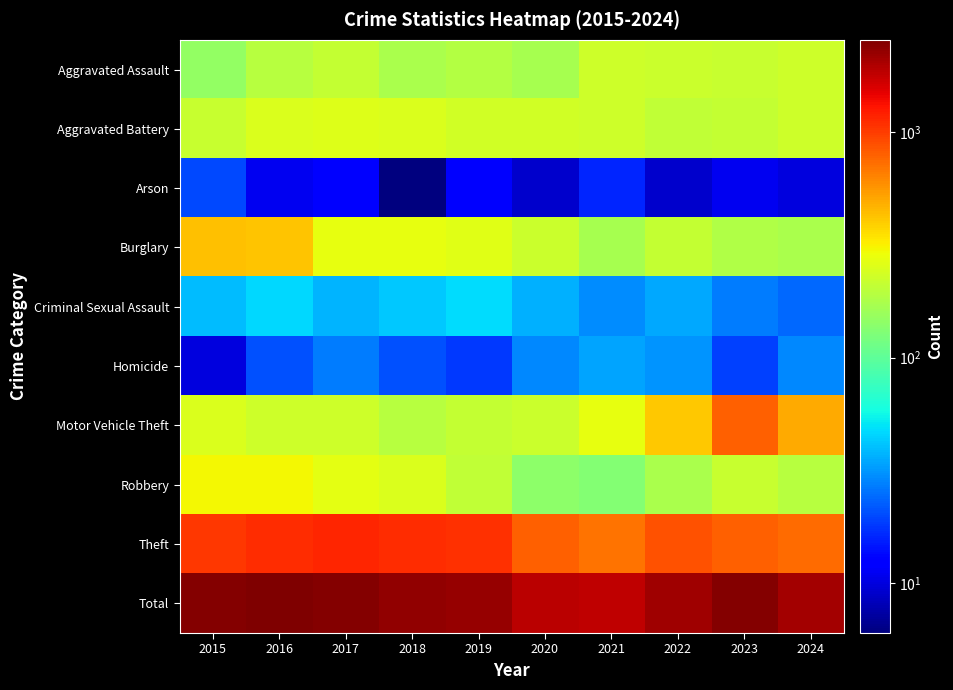

Which series has the largest total across all categories?

Total